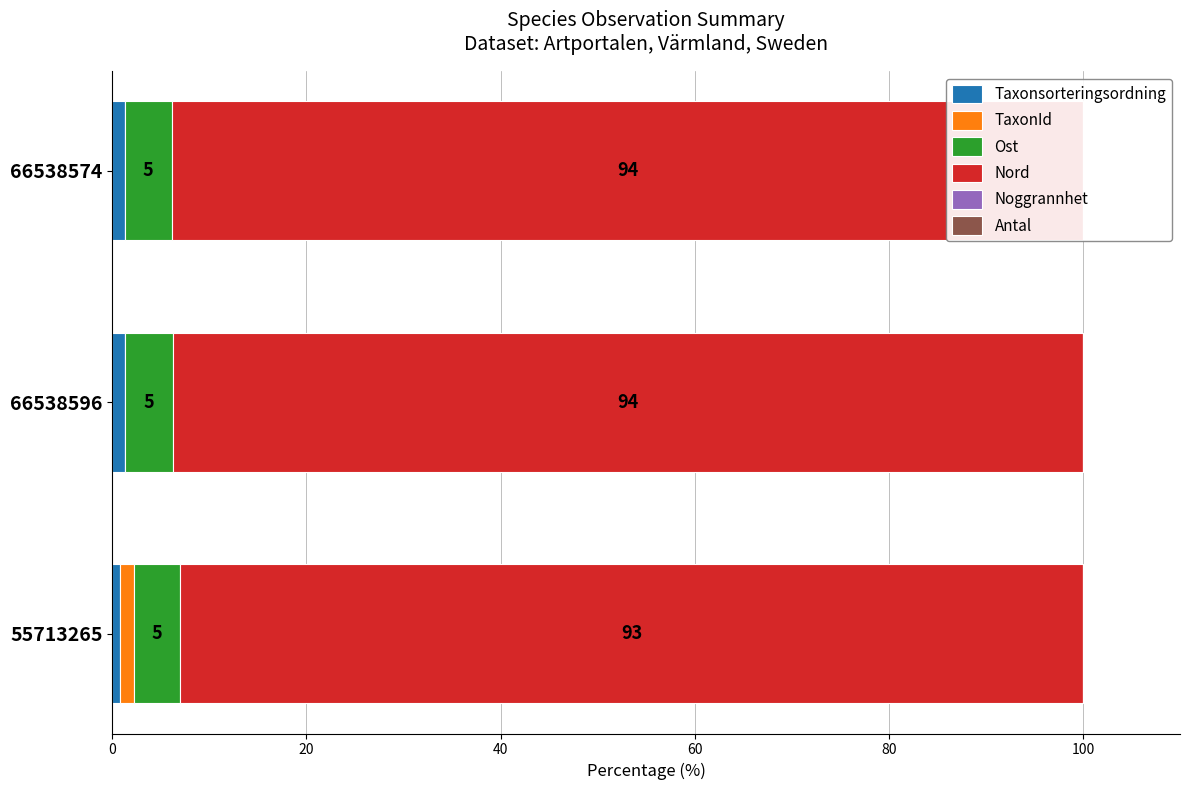

Is it true that Noggrannhet equals 0.0 at 66538574?

True